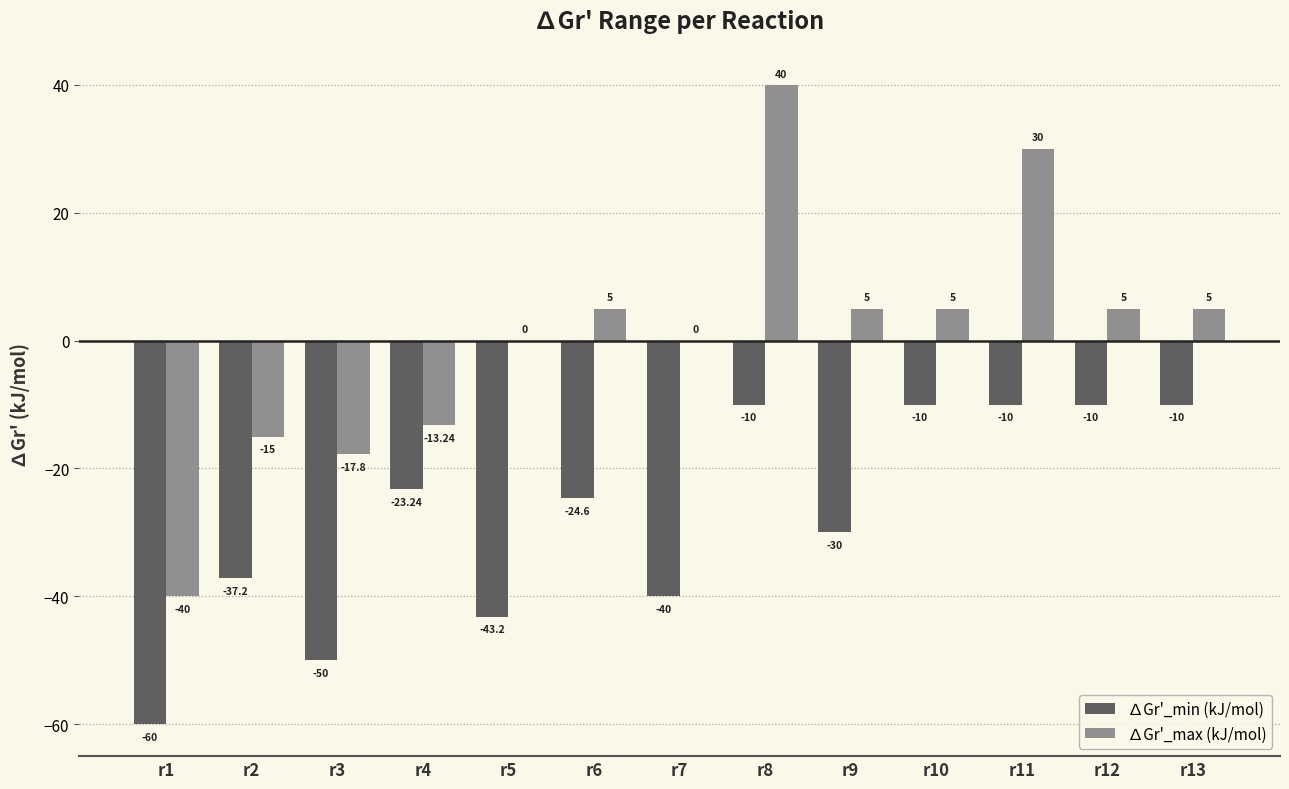

What is the total value across all series at r4?

-36.5